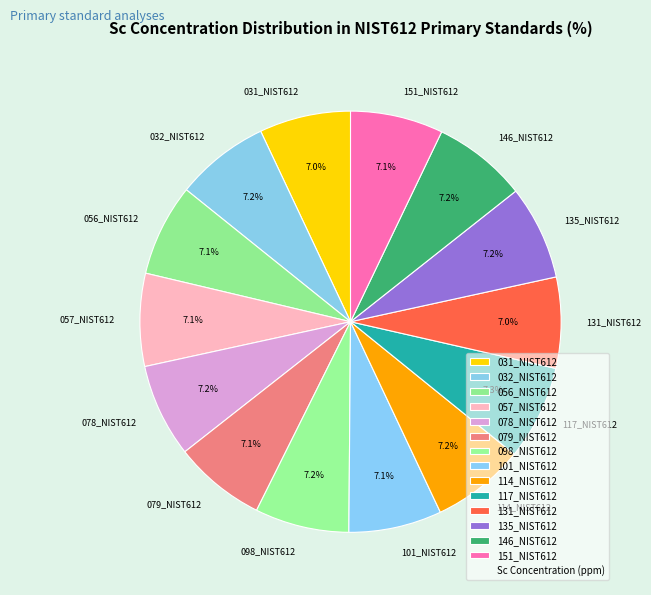

Approximately how many times larger is the value at 079_NIST612 compared to 151_NIST612?

1.0